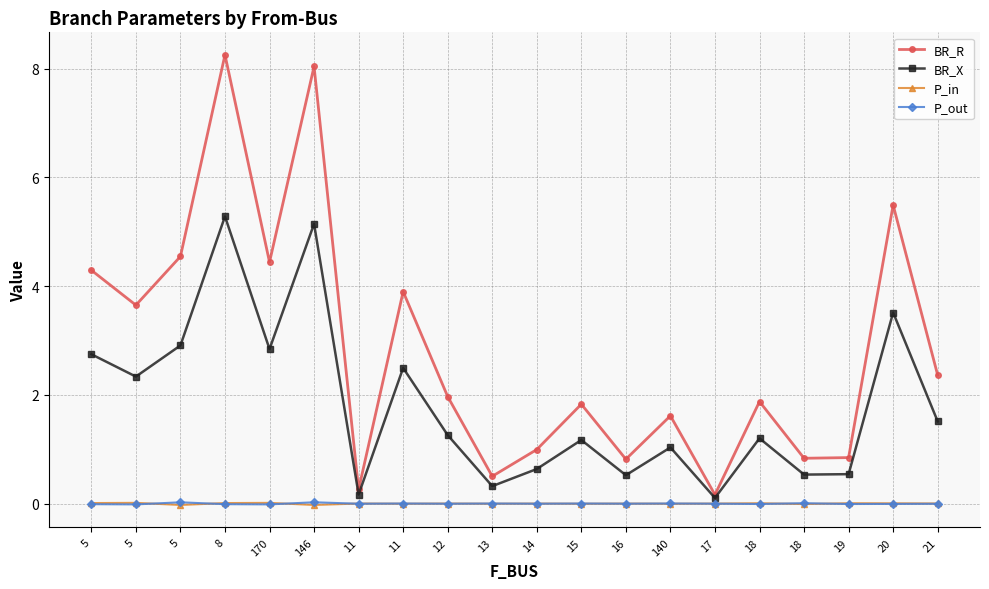

What value does the BR_R series have at 8?

8.3